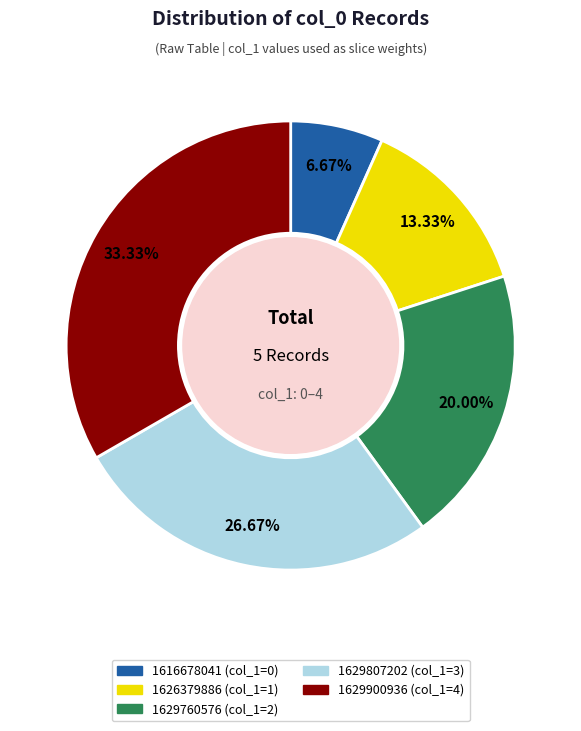

Is there any slice that represents more than half of the pie?

No